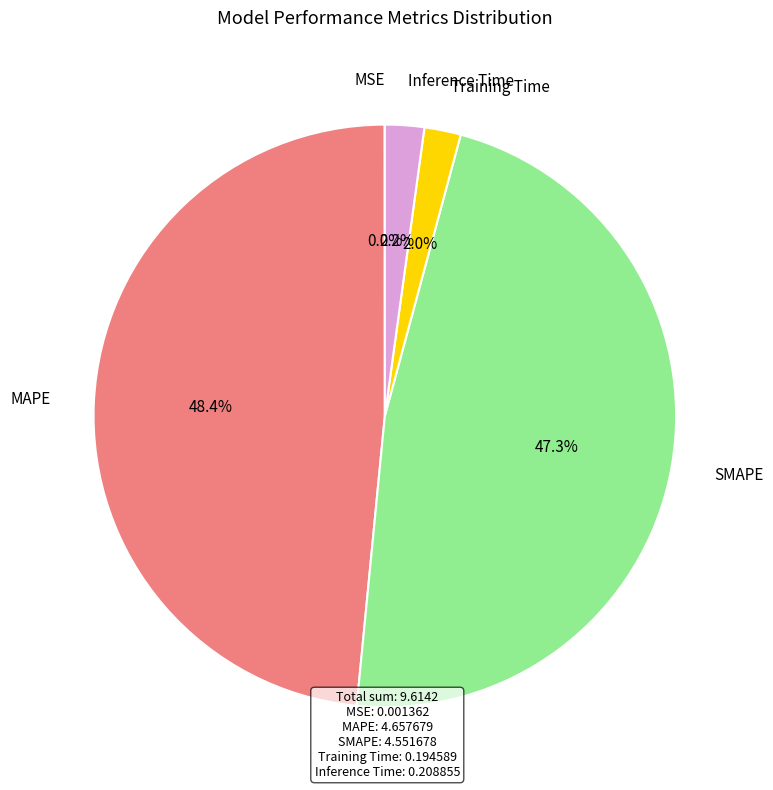

Which has a higher value, Training Time or SMAPE?

SMAPE